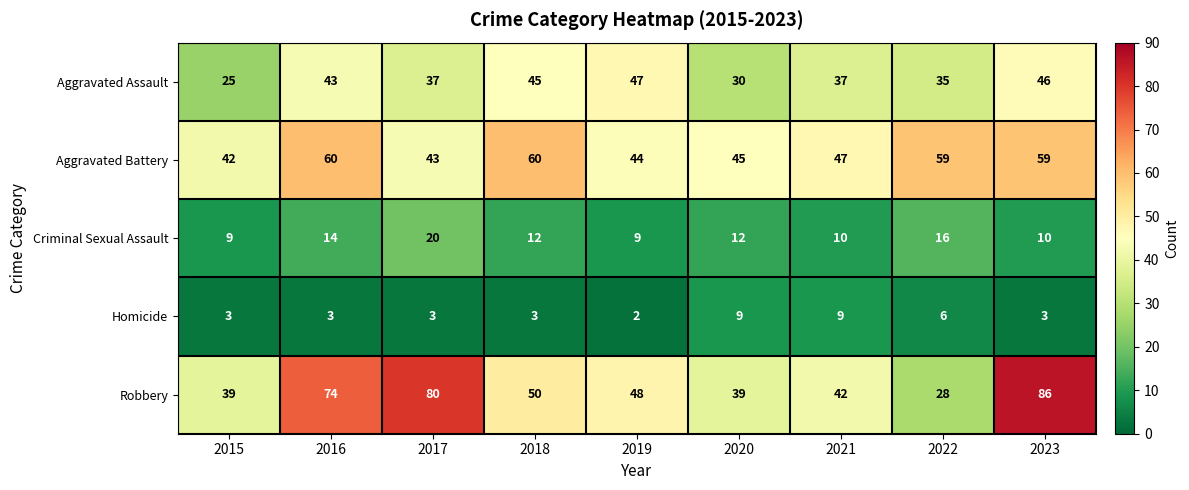

List the series in order of their peak value, lowest first.

Homicide, Criminal Sexual Assault, Aggravated Assault, Aggravated Battery, Robbery